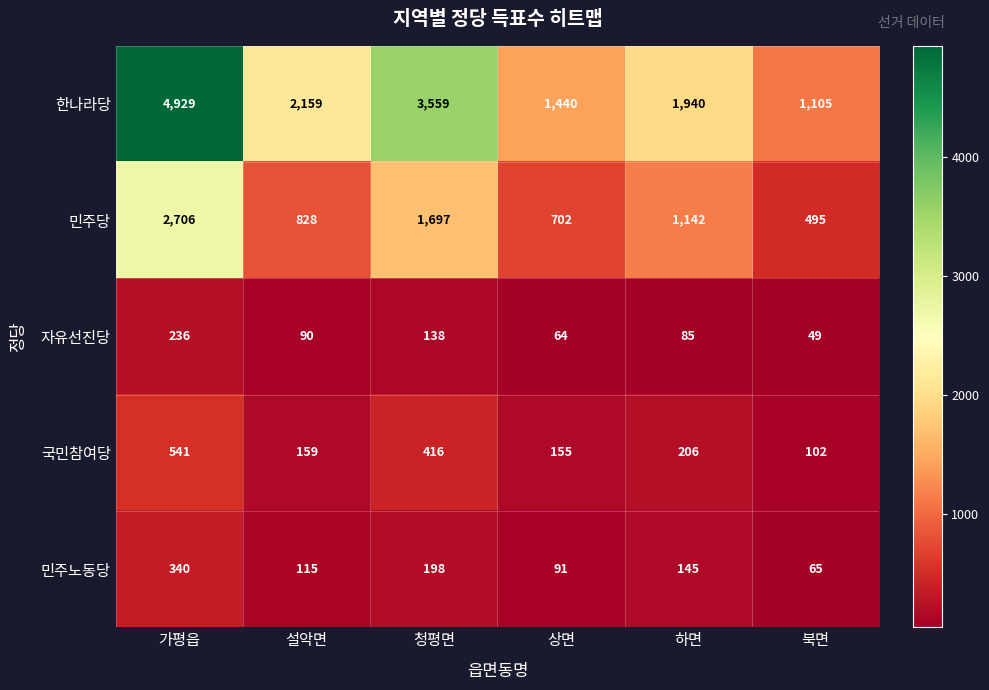

Reading left to right, what are all the values shown in this chart?

한나라당: 4929	2159	3559	1440	1940	1105
민주당: 2706	828	1697	702	1142	495
자유선진당: 236	90	138	64	85	49
국민참여당: 541	159	416	155	206	102
민주노동당: 340	115	198	91	145	65